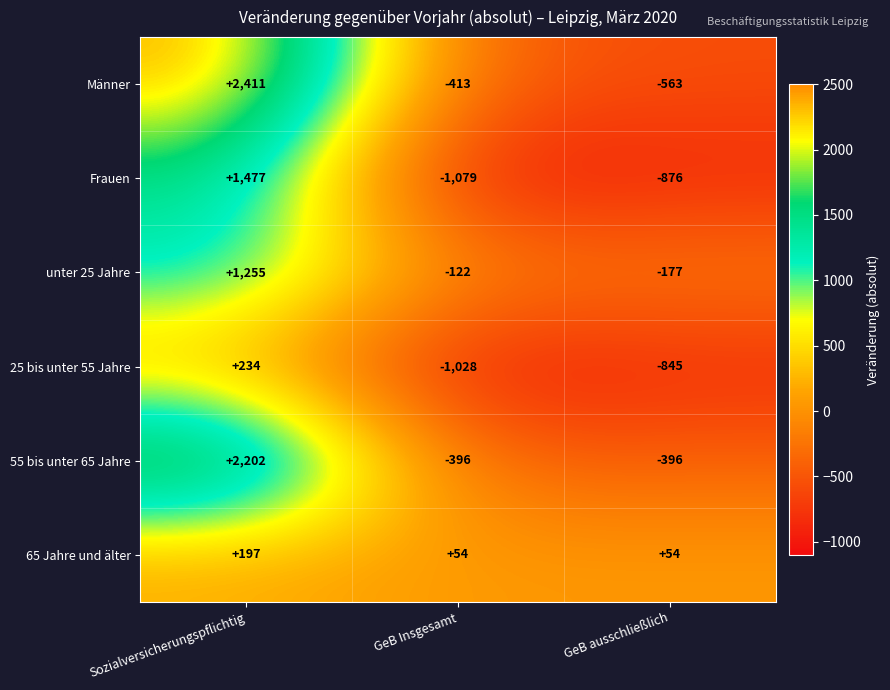

What is the lowest value of the 65 Jahre und älter series?

54